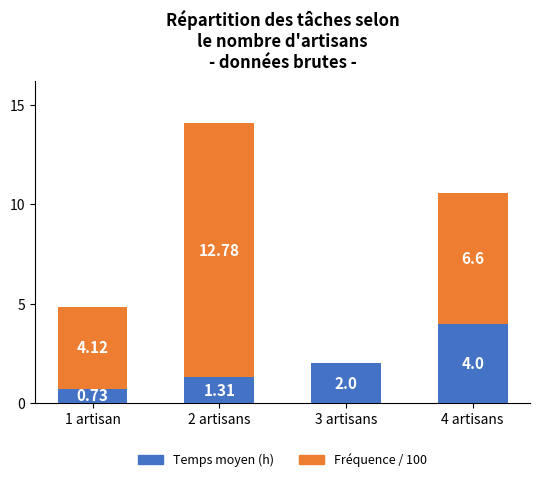

At which category is the sum across all series the highest?

2 artisans